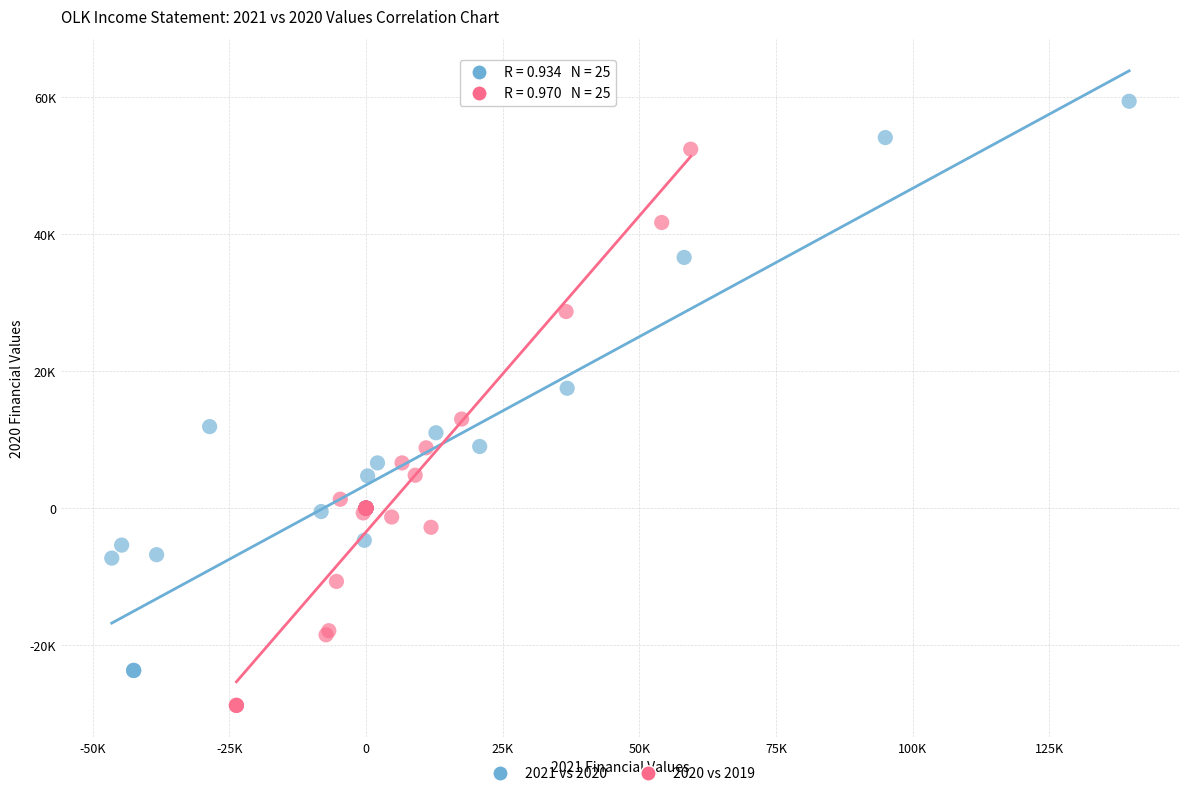

Which series reaches the maximum Y coordinate?

2021 vs 2020